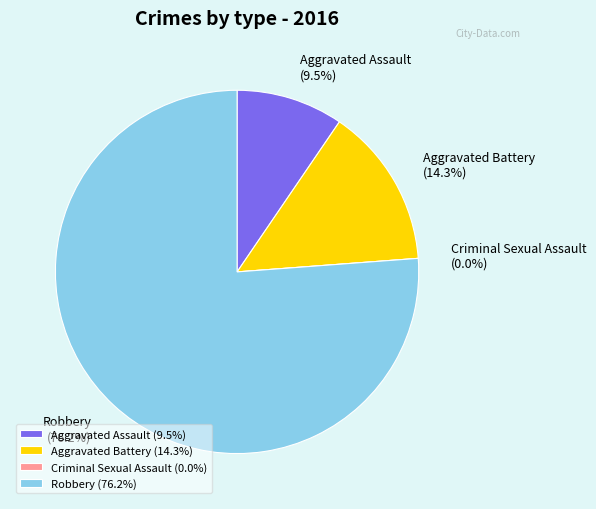

What percentage is the Aggravated Assault slice, to the nearest percent?

10%